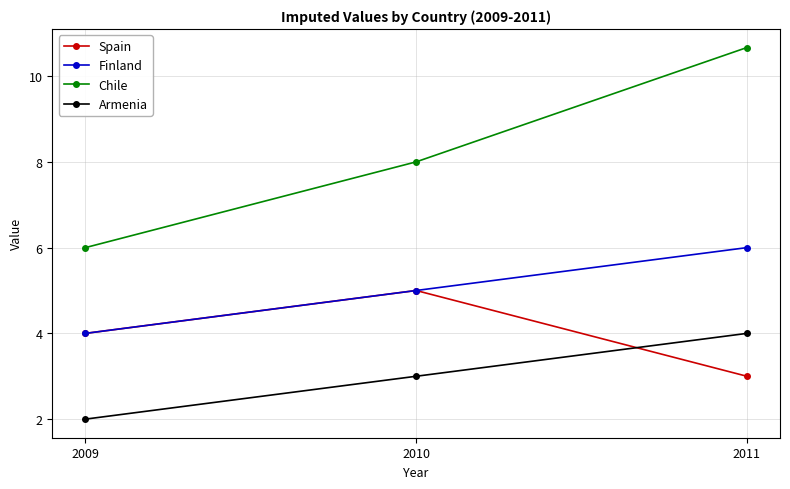

Reading left to right, extract all data points from this chart.

Spain: 4.0	5.0	3.0
Finland: 4.0	5.0	6.0
Chile: 6.0	8.0	10.7
Armenia: 2.0	3.0	4.0